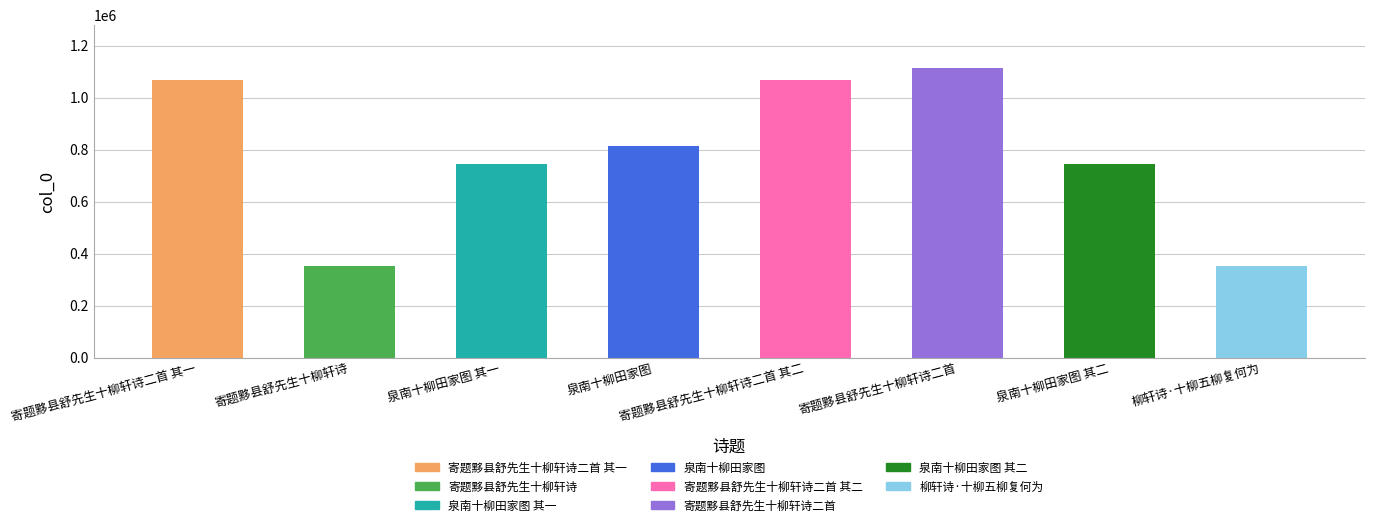

Is it true that the value at 泉南十柳田家图 其一 is 743653?

True